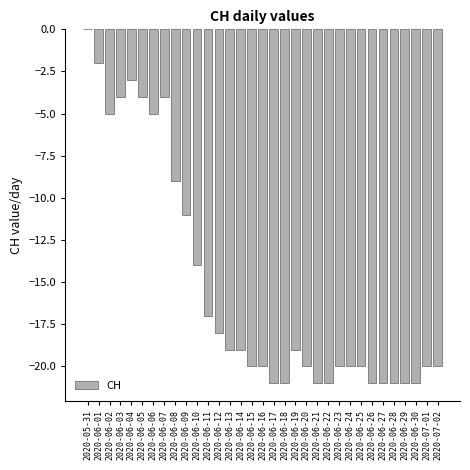

What is the change in value from 2020-06-05 to 2020-06-26?

-17